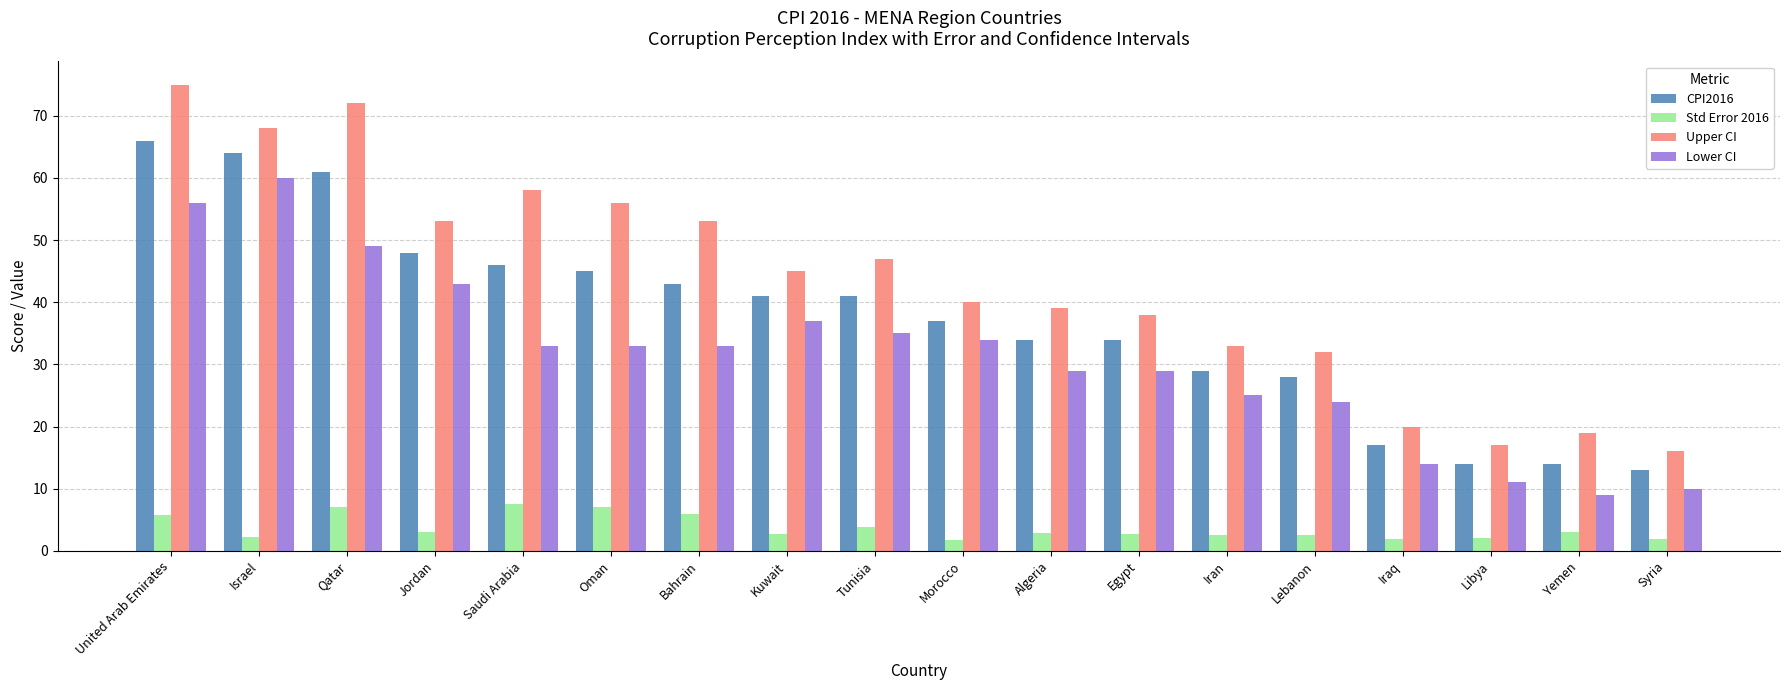

How many distinct data groups are displayed?

4